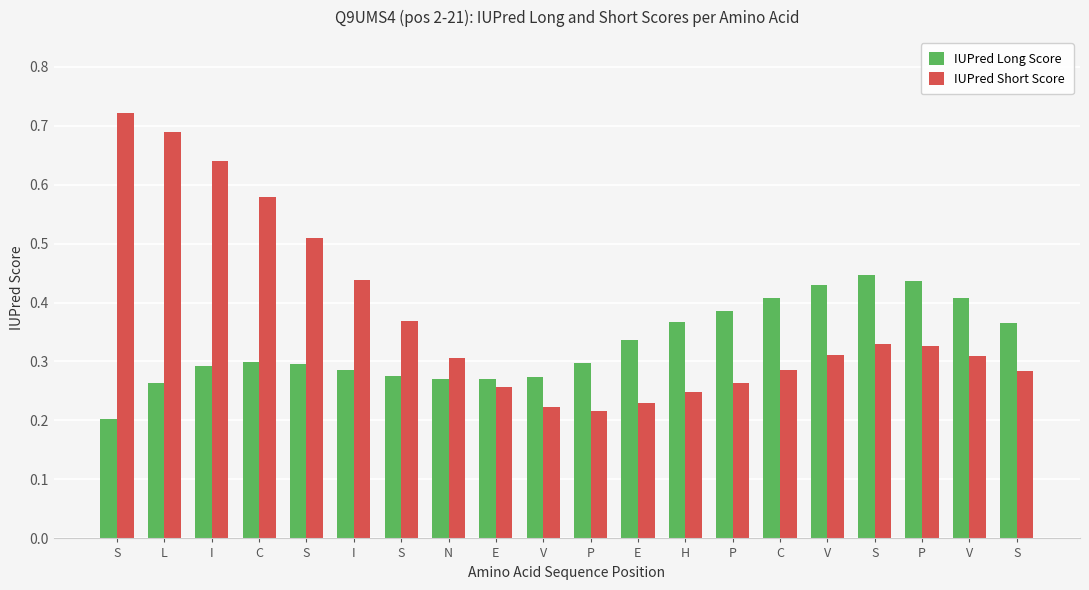

List the labels in order of IUPred Long Score value, largest first.

S, P, V, V, C, P, H, S, E, C, P, S, I, I, S, V, E, N, L, S